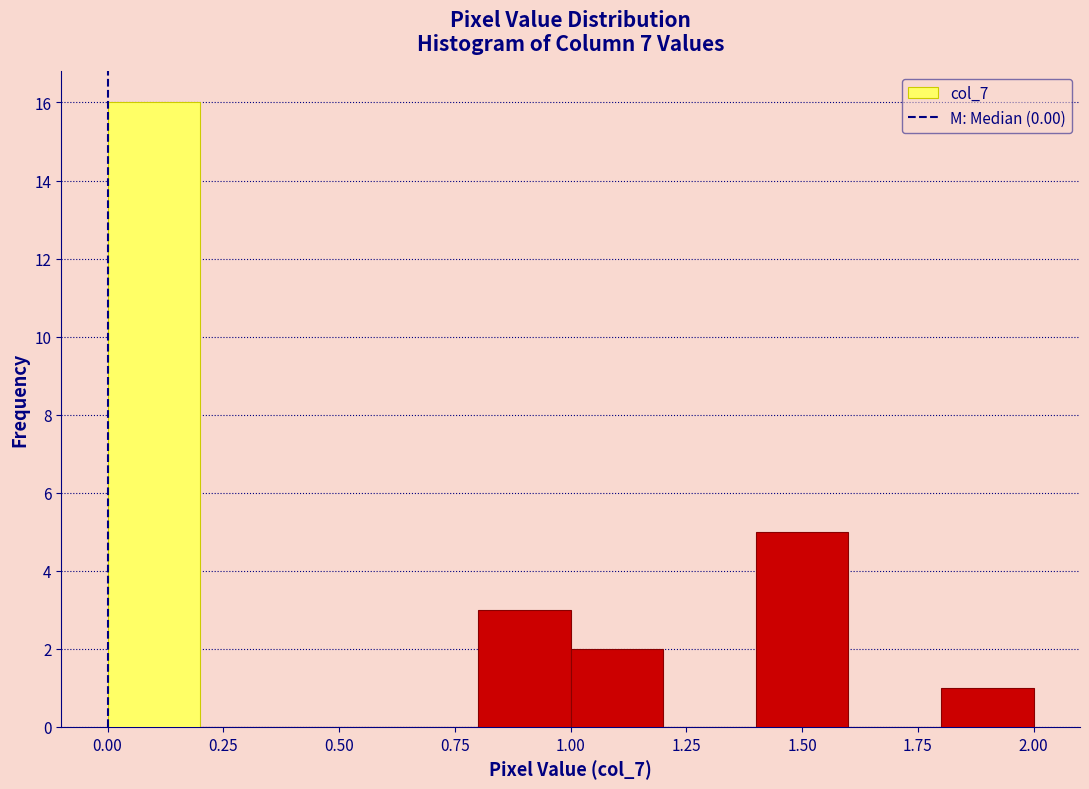

Reading left to right, transcribe this chart: for each bar, give the range it covers on the x-axis and its height. The values are not printed on the chart, so give them approximately, as read against the axis.

0.0 to 0.2: 16
0.2 to 0.4: 0
0.4 to 0.6: 0
0.6 to 0.8: 0
0.8 to 1.0: 3
1.0 to 1.2: 2
1.2 to 1.4: 0
1.4 to 1.6: 5
1.6 to 1.8: 0
1.8 to 2.0: 1